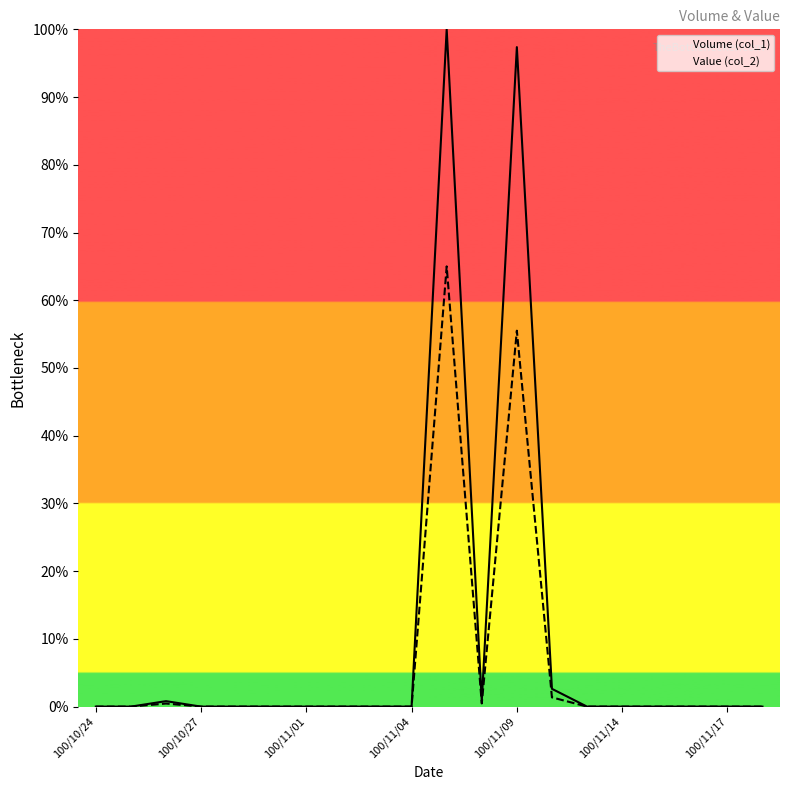

Is it true that Volume (col_1) equals 97.4 at 100/11/09?

True